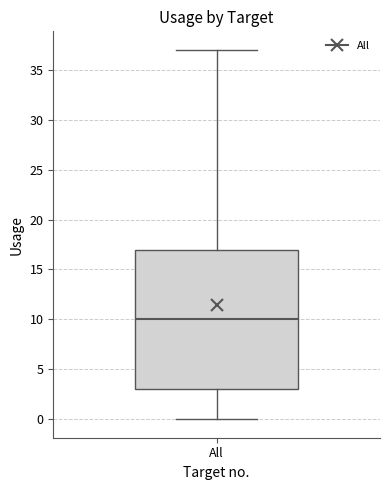

Where is the lower edge of the box for All on the y-axis? The values are not printed on the chart, so give them approximately, as read against the axis.

3